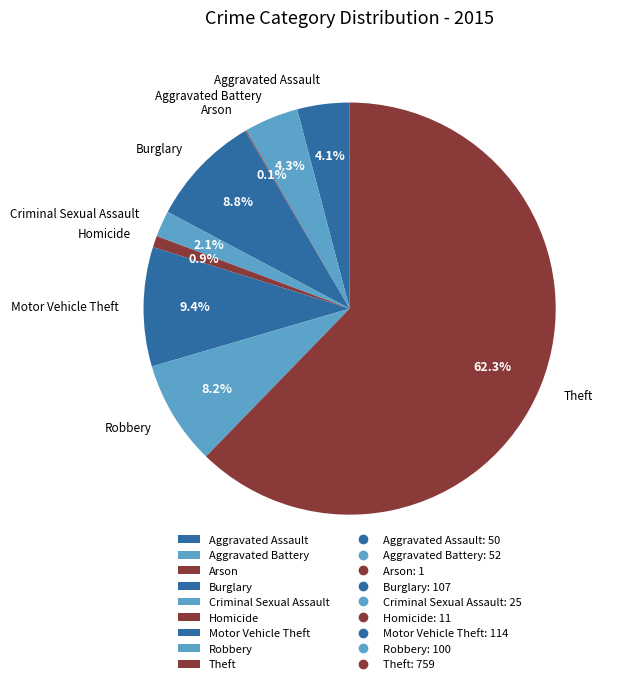

Which has a higher value, Robbery or Burglary?

Burglary